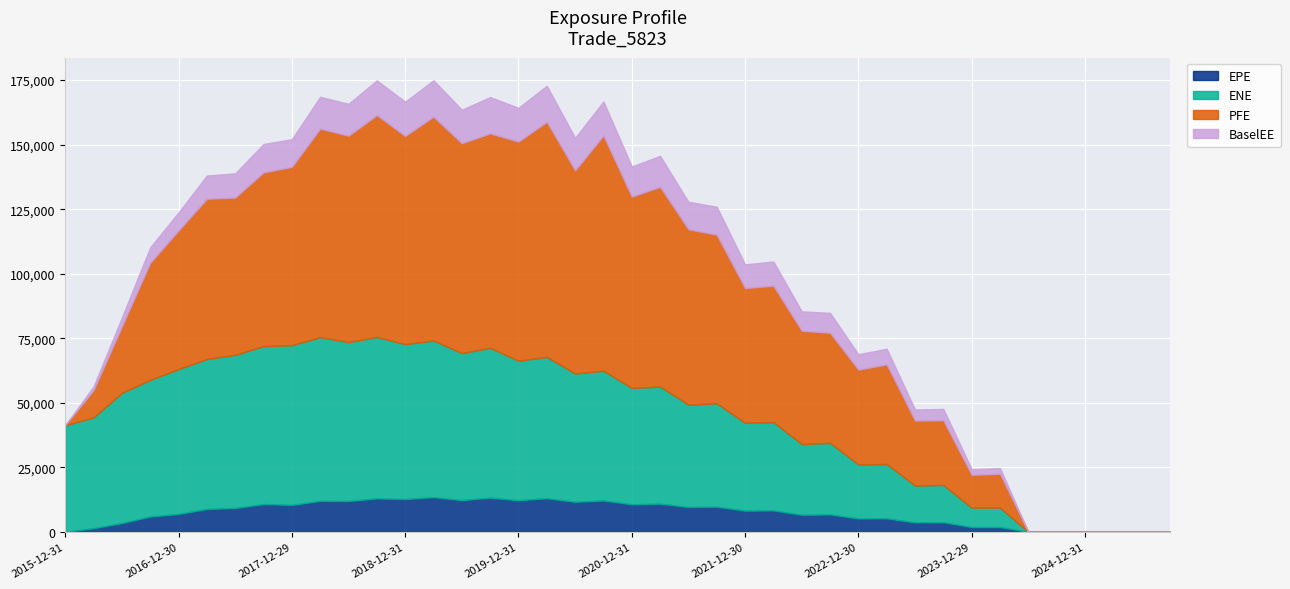

What is the average value of the PFE series?

48655.3